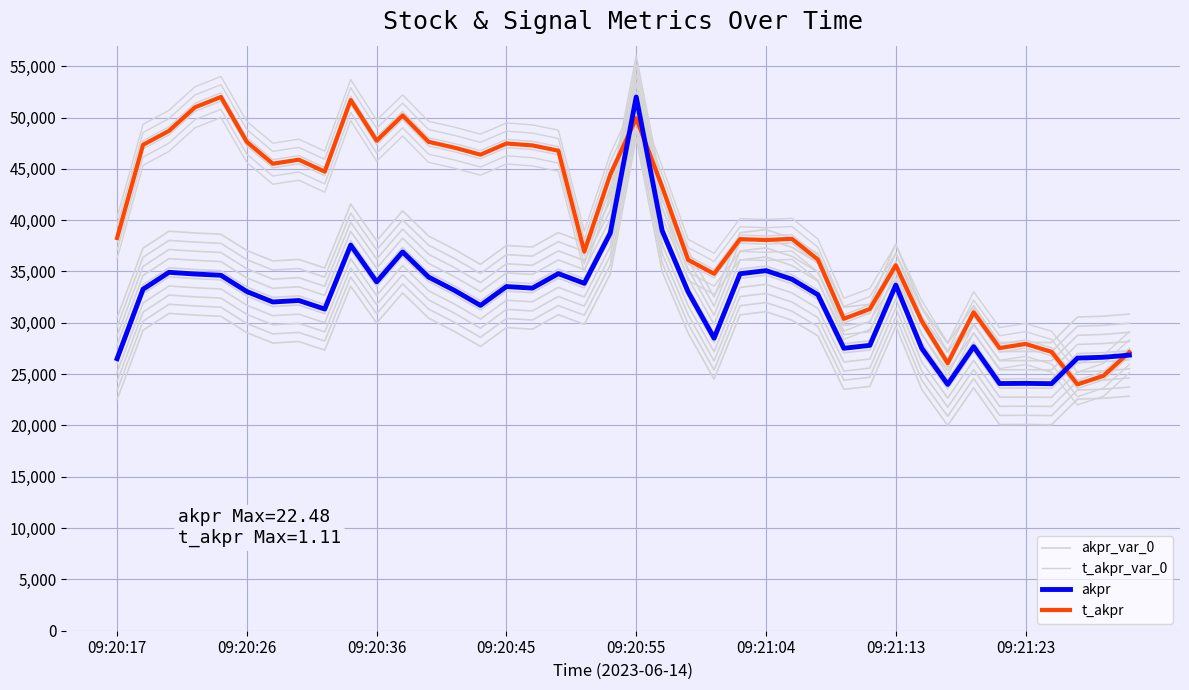

Reading left to right, transcribe all the data shown in this chart.

akpr_var_0: 22505.3	29271.2	30918.4	30752.1	30630.1	29041.0	28028.0	28173.2	27338.5	33570.3	29985.1	32909.0	30455.7	29152.8	27693.7	29531.6	29379.7	30789.2	29846.7	34740.6	48000.0	34969.5	29015.6	24506.4	30778.4	31083.3	30247.0	28731.3	23518.2	23803.3	29674.6	23517.8	20000.0	23672.6	20082.1	20099.1	20068.3	22561.4	22642.4	22850.1
t_akpr_var_0: 36262.7	45341.3	46701.0	48995.7	50000.0	45621.7	43497.1	43890.9	42727.8	49702.0	45744.6	48200.5	45631.8	45060.3	44379.8	45469.2	45282.7	44766.1	34937.7	42438.6	47929.0	41247.2	34133.8	32774.1	36151.8	36065.5	36178.9	34158.3	28388.2	29347.8	33602.6	28173.4	24064.1	29019.5	25541.6	25936.0	25174.9	22000.0	22838.0	25132.7
akpr: 26505.3	33271.2	34918.4	34752.1	34630.1	33041.0	32028.0	32173.2	31338.5	37570.3	33985.1	36909.0	34455.7	33152.8	31693.7	33531.6	33379.7	34789.2	33846.7	38740.6	52000.0	38969.5	33015.6	28506.4	34778.4	35083.3	34247.0	32731.3	27518.2	27803.3	33674.6	27517.8	24000.0	27672.6	24082.1	24099.1	24068.3	26561.4	26642.4	26850.1
t_akpr: 38262.7	47341.3	48701.0	50995.7	52000.0	47621.7	45497.1	45890.9	44727.8	51702.0	47744.6	50200.5	47631.8	47060.3	46379.8	47469.2	47282.7	46766.1	36937.7	44438.6	49929.0	43247.2	36133.8	34774.1	38151.8	38065.5	38178.9	36158.3	30388.2	31347.8	35602.6	30173.4	26064.1	31019.5	27541.6	27936.0	27174.9	24000.0	24838.0	27132.7